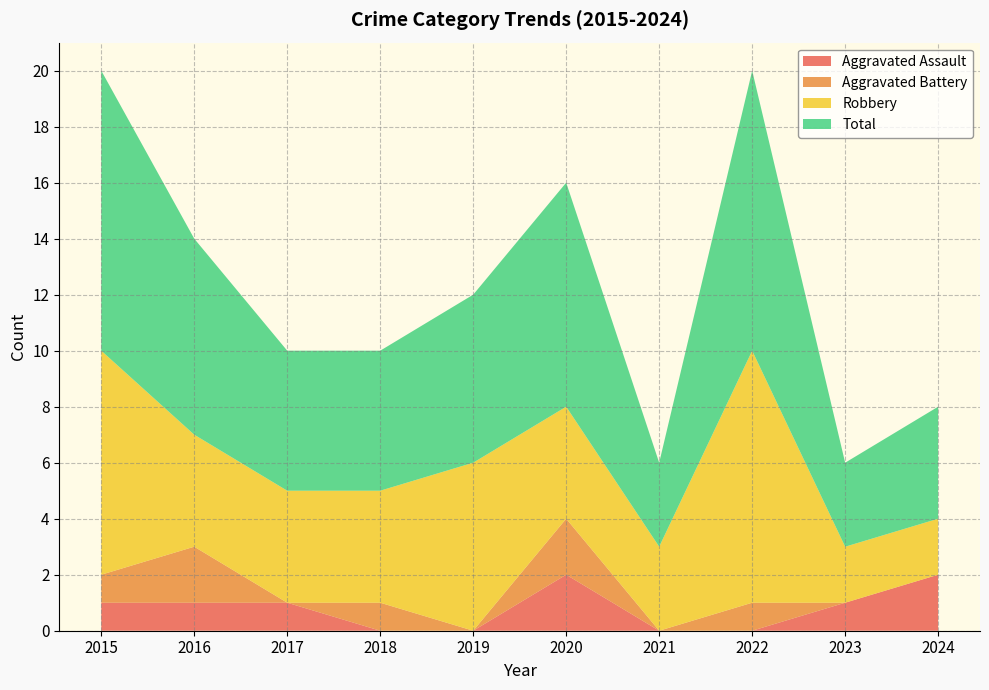

Reading right to left, list all the values displayed in this chart.

Aggravated Assault: 2024=2	2023=1	2022=0	2021=0	2020=2	2019=0	2018=0	2017=1	2016=1	2015=1
Aggravated Battery: 2024=0	2023=0	2022=1	2021=0	2020=2	2019=0	2018=1	2017=0	2016=2	2015=1
Robbery: 2024=2	2023=2	2022=9	2021=3	2020=4	2019=6	2018=4	2017=4	2016=4	2015=8
Total: 2024=4	2023=3	2022=10	2021=3	2020=8	2019=6	2018=5	2017=5	2016=7	2015=10